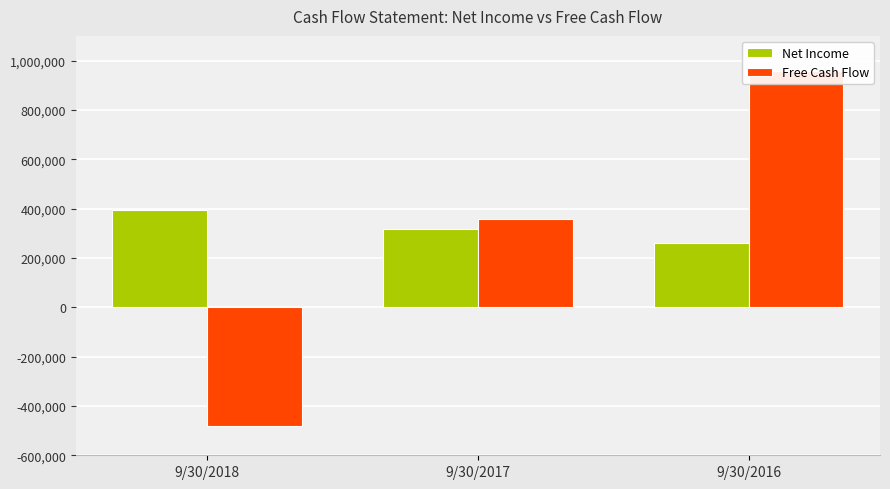

How many Free Cash Flow values are between -479764 and 955701?

3